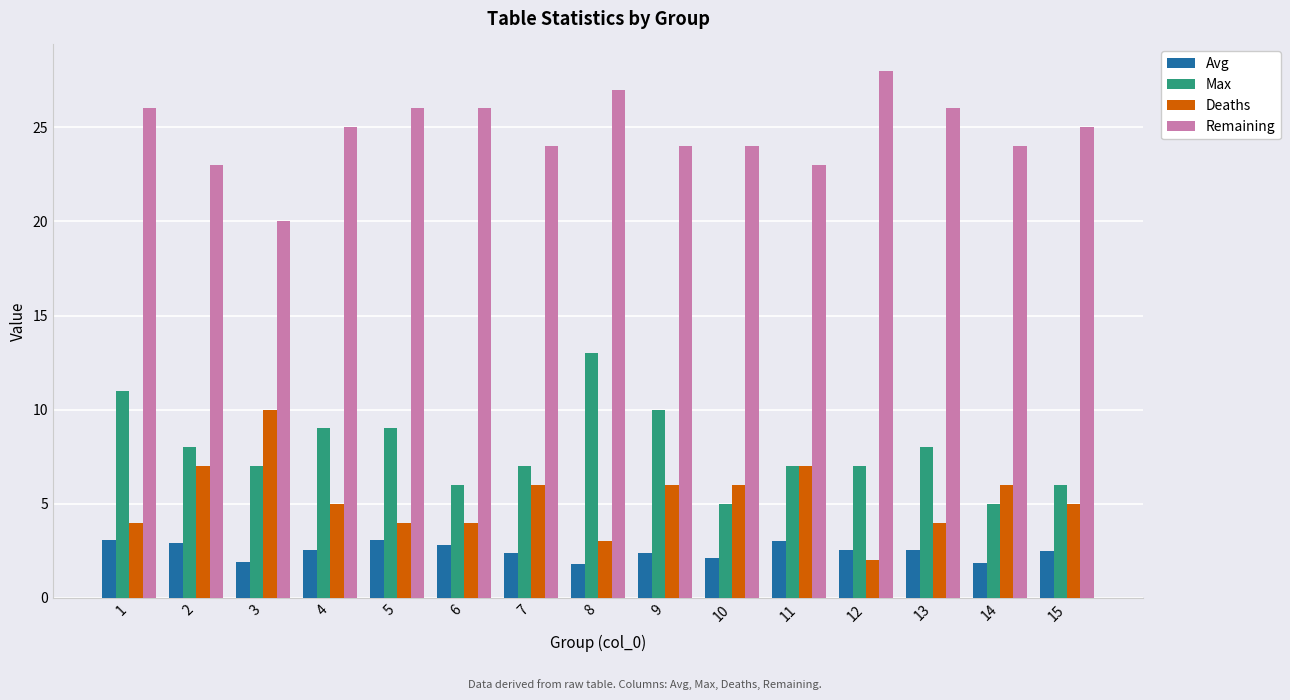

Between 9 and 14, which series saw the biggest shift?

Max